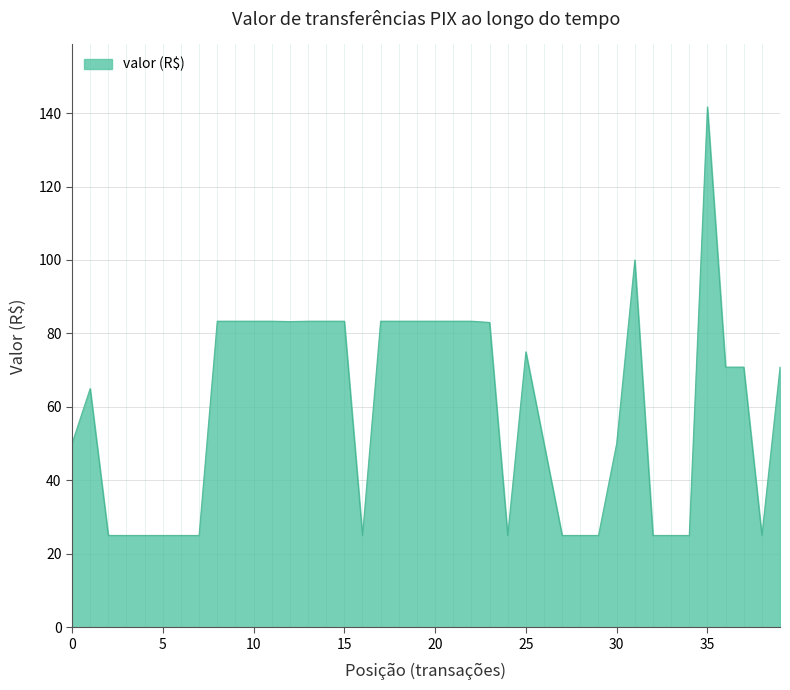

What is the maximum value shown in the chart?

141.7